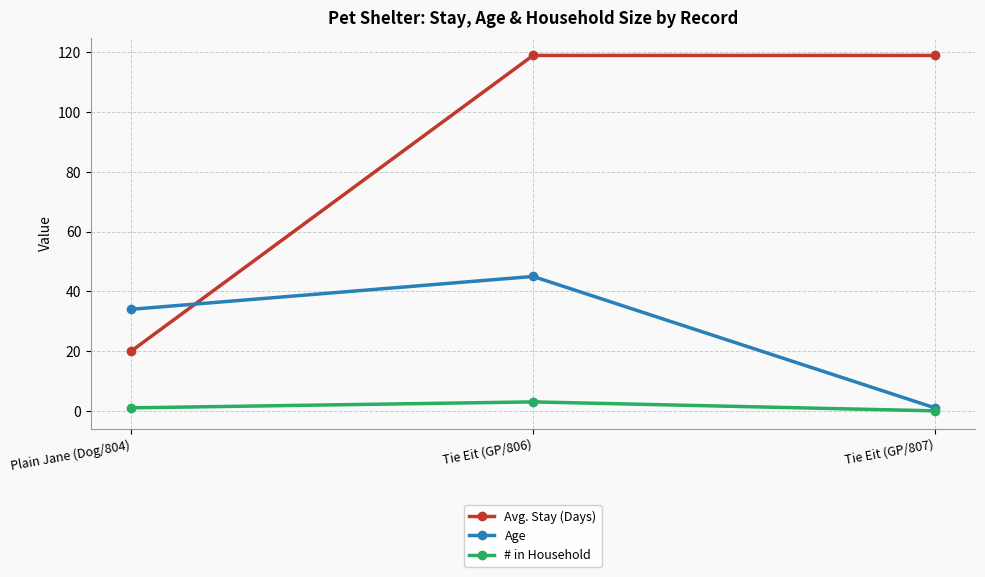

Is it true that Avg. Stay (Days) equals 119 at Tie Eit (GP/806)?

True